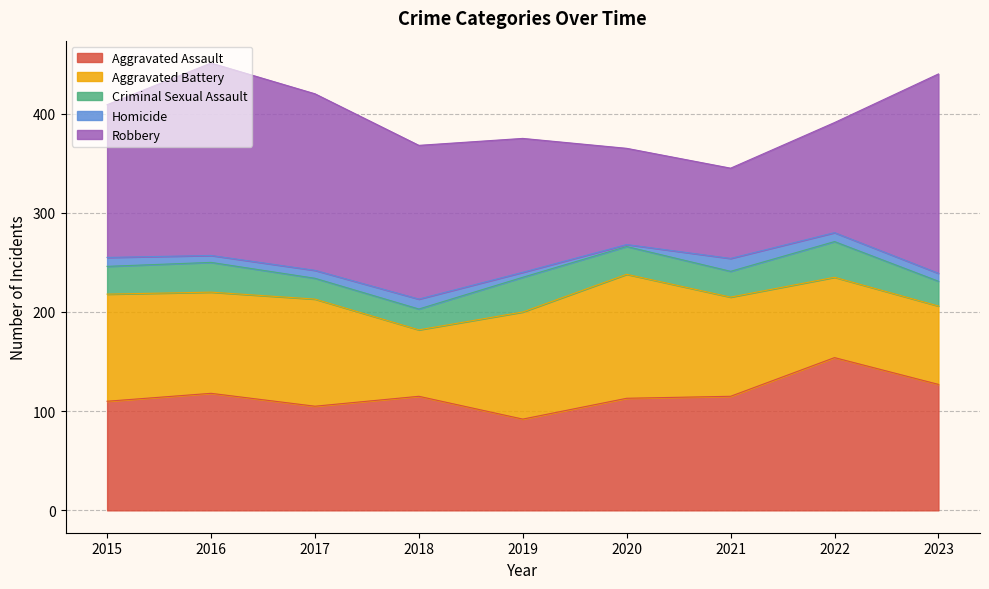

Which has a higher value, 2020 or 2016?

2016